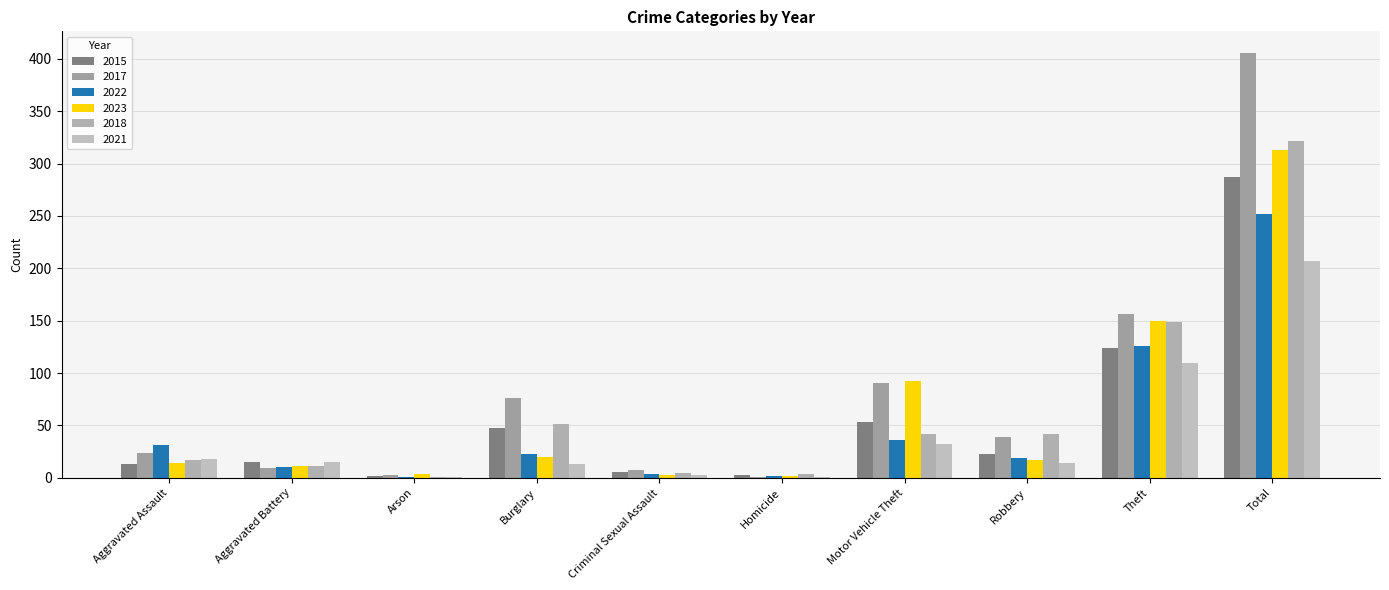

What is the label of the 6th bar from the right?

Criminal Sexual Assault